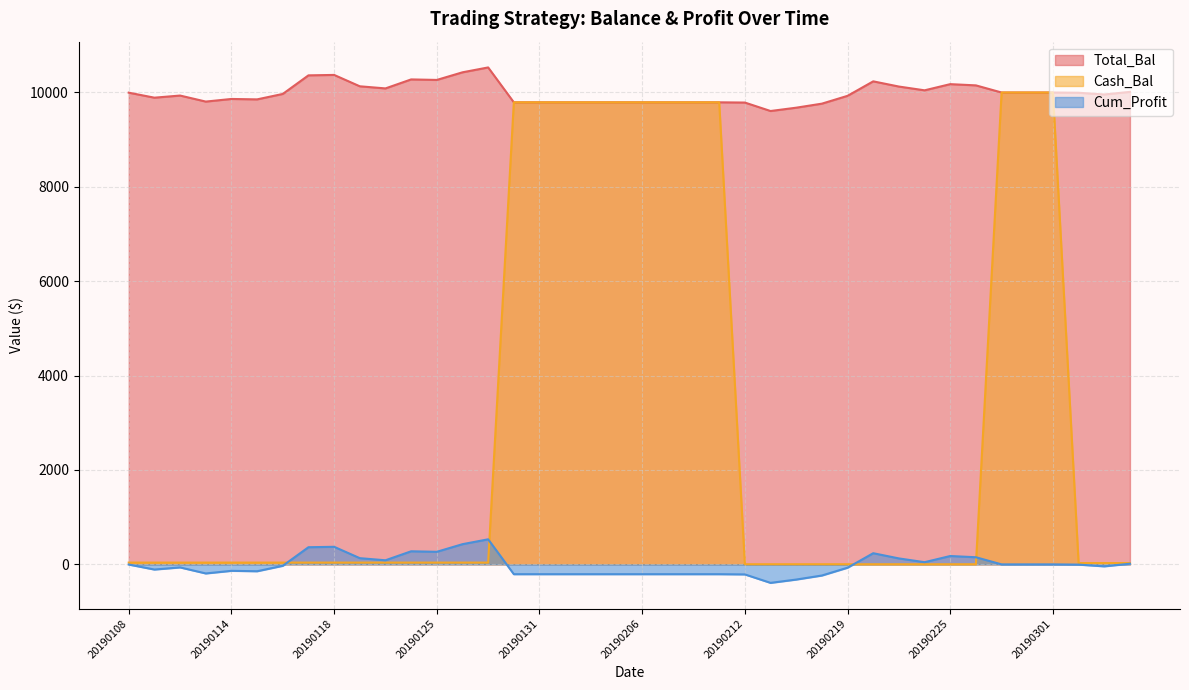

What is the sum of all Total_Bal values?

399316.2